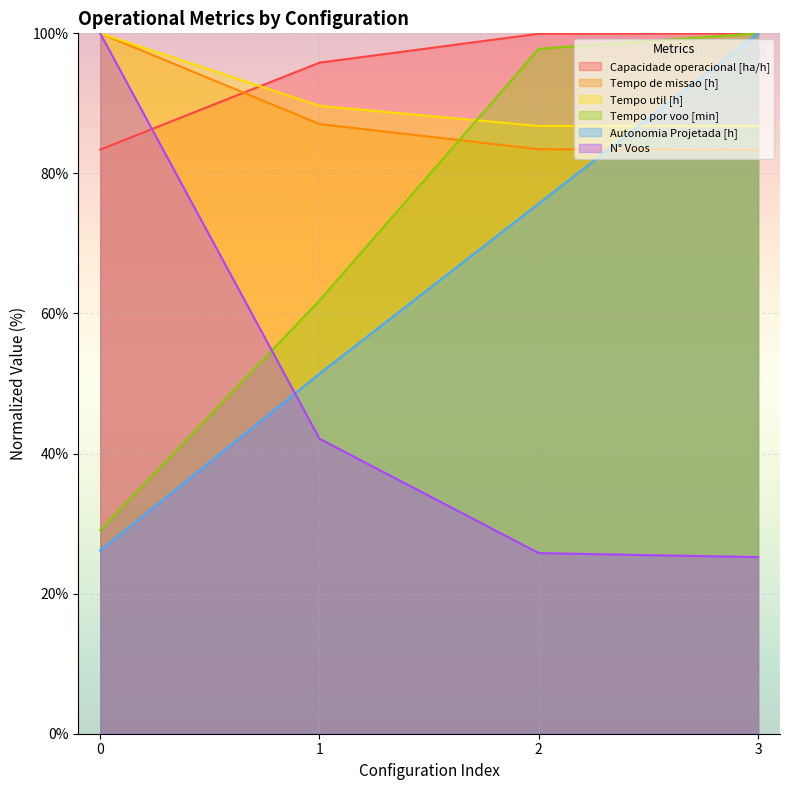

How many times do Tempo por voo [min] and Tempo de missao [h] cross each other?

1